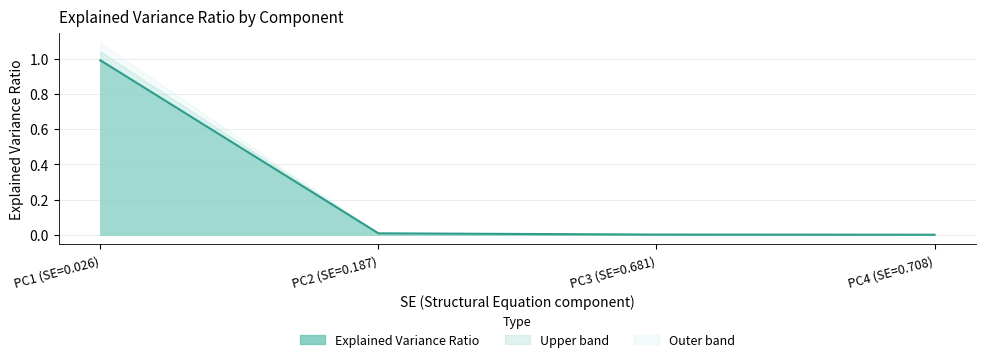

The Upper band series shows 1.6 at PC1 (SE=0.026). True or false?

False